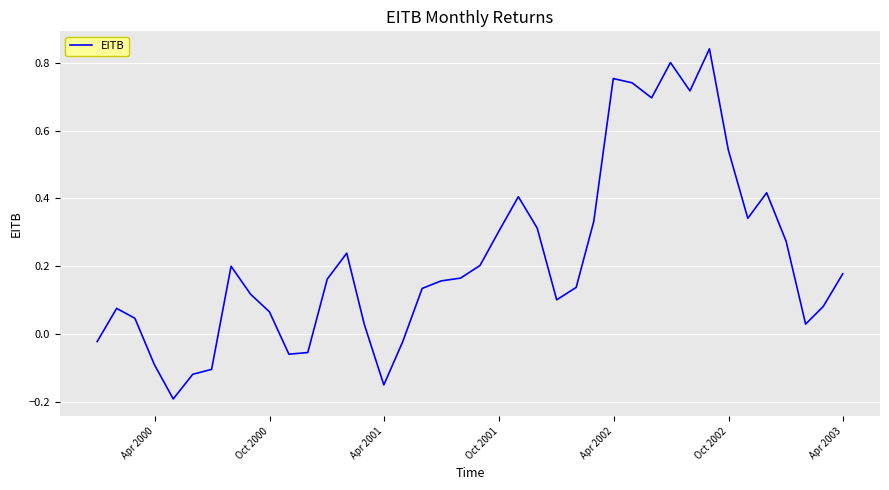

What is the difference between the maximum and minimum values?

1.0